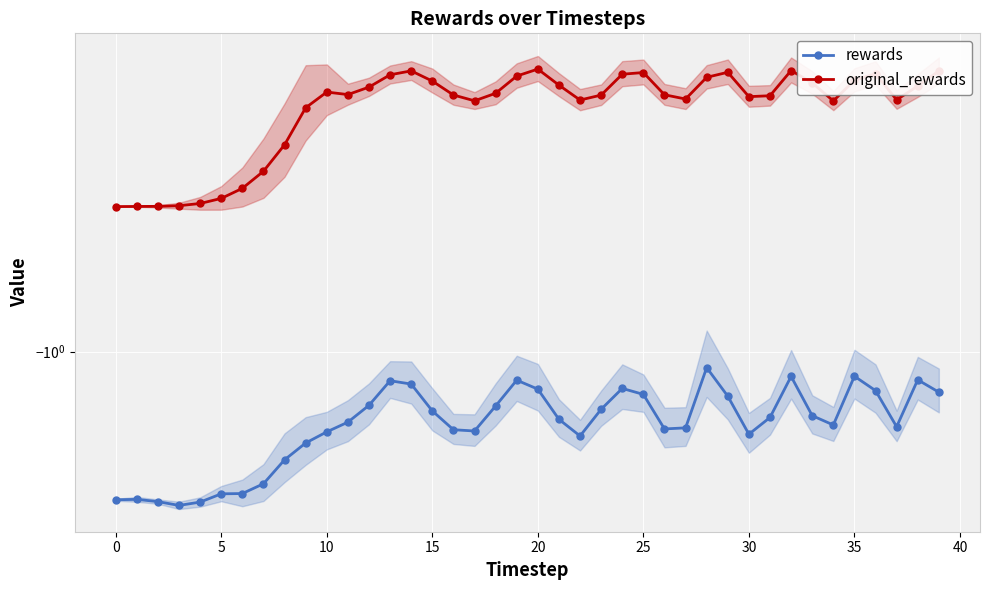

What is the label of the 1st point from the right?

39